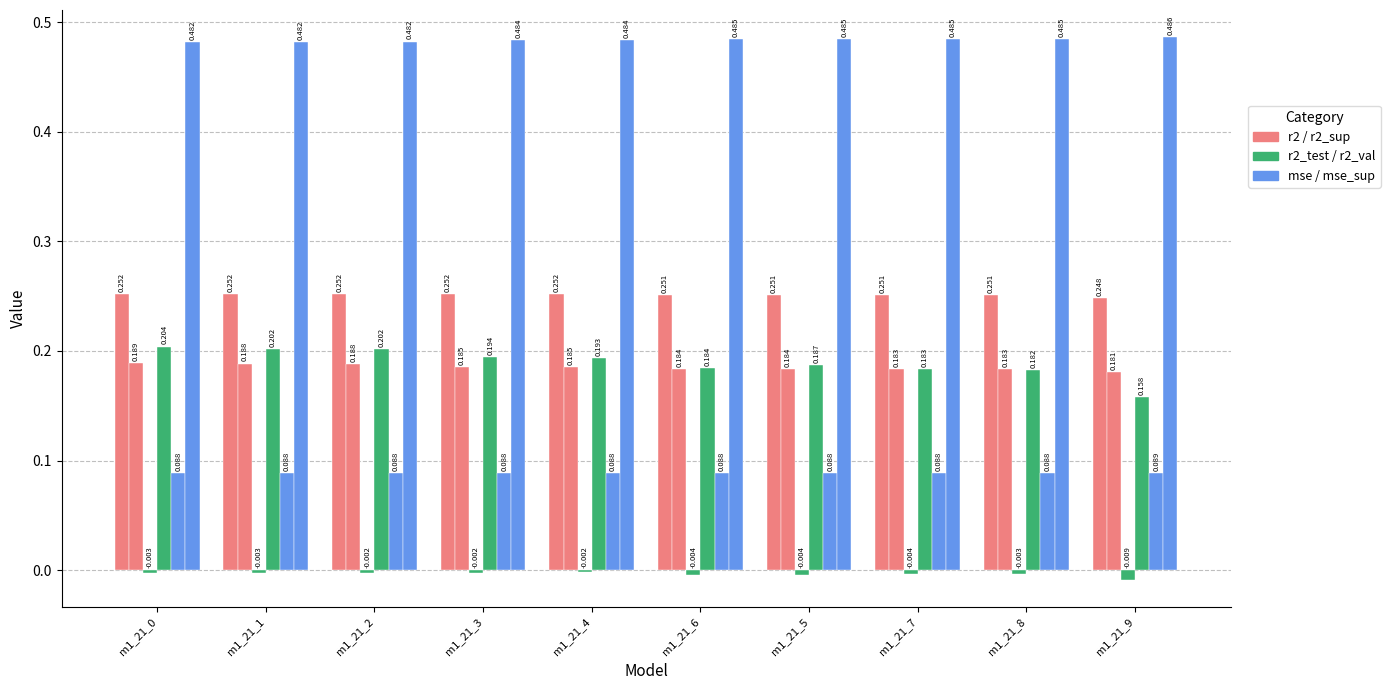

Count the number of data series in this chart.

6